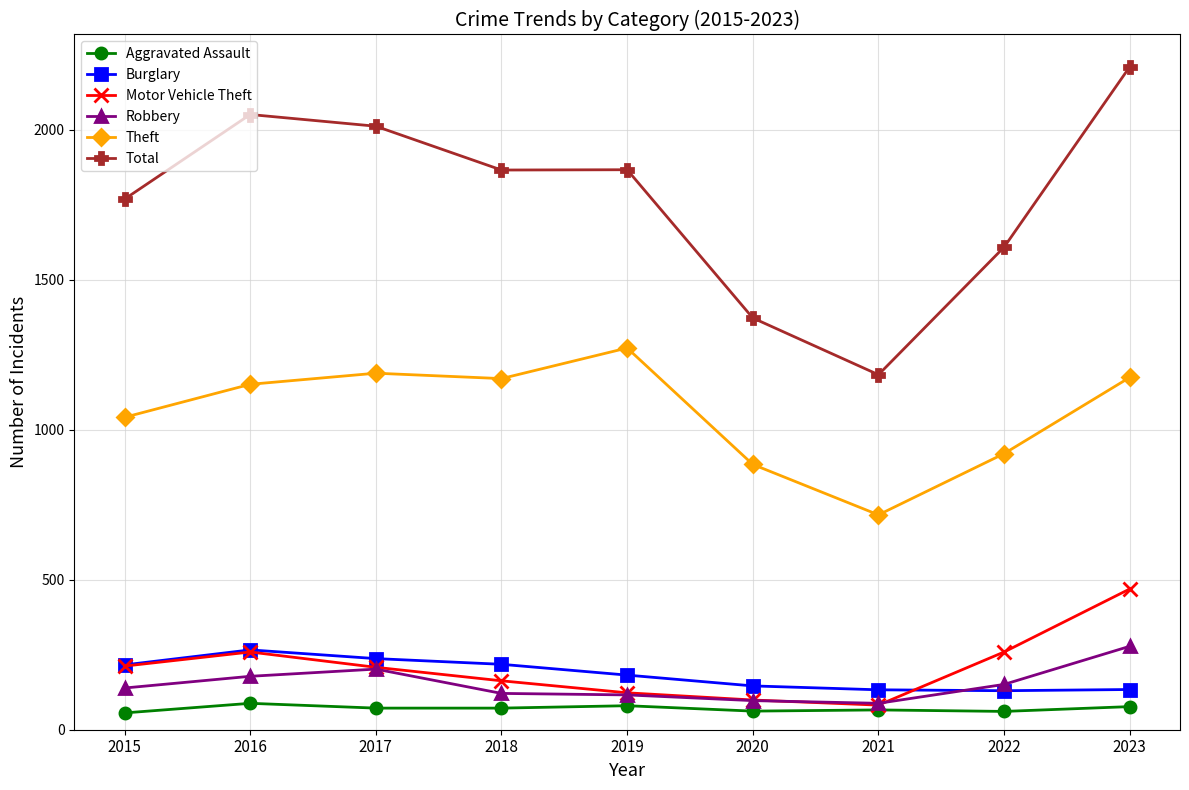

What is the maximum value for Burglary?

266